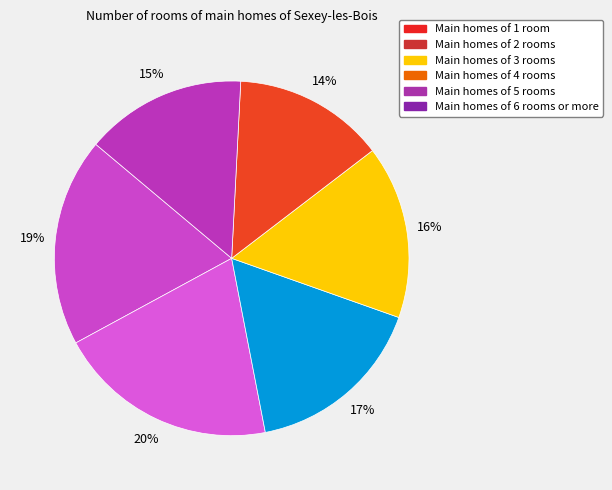

To the nearest percent, what is the difference between the largest and smallest slice percentages?

6%